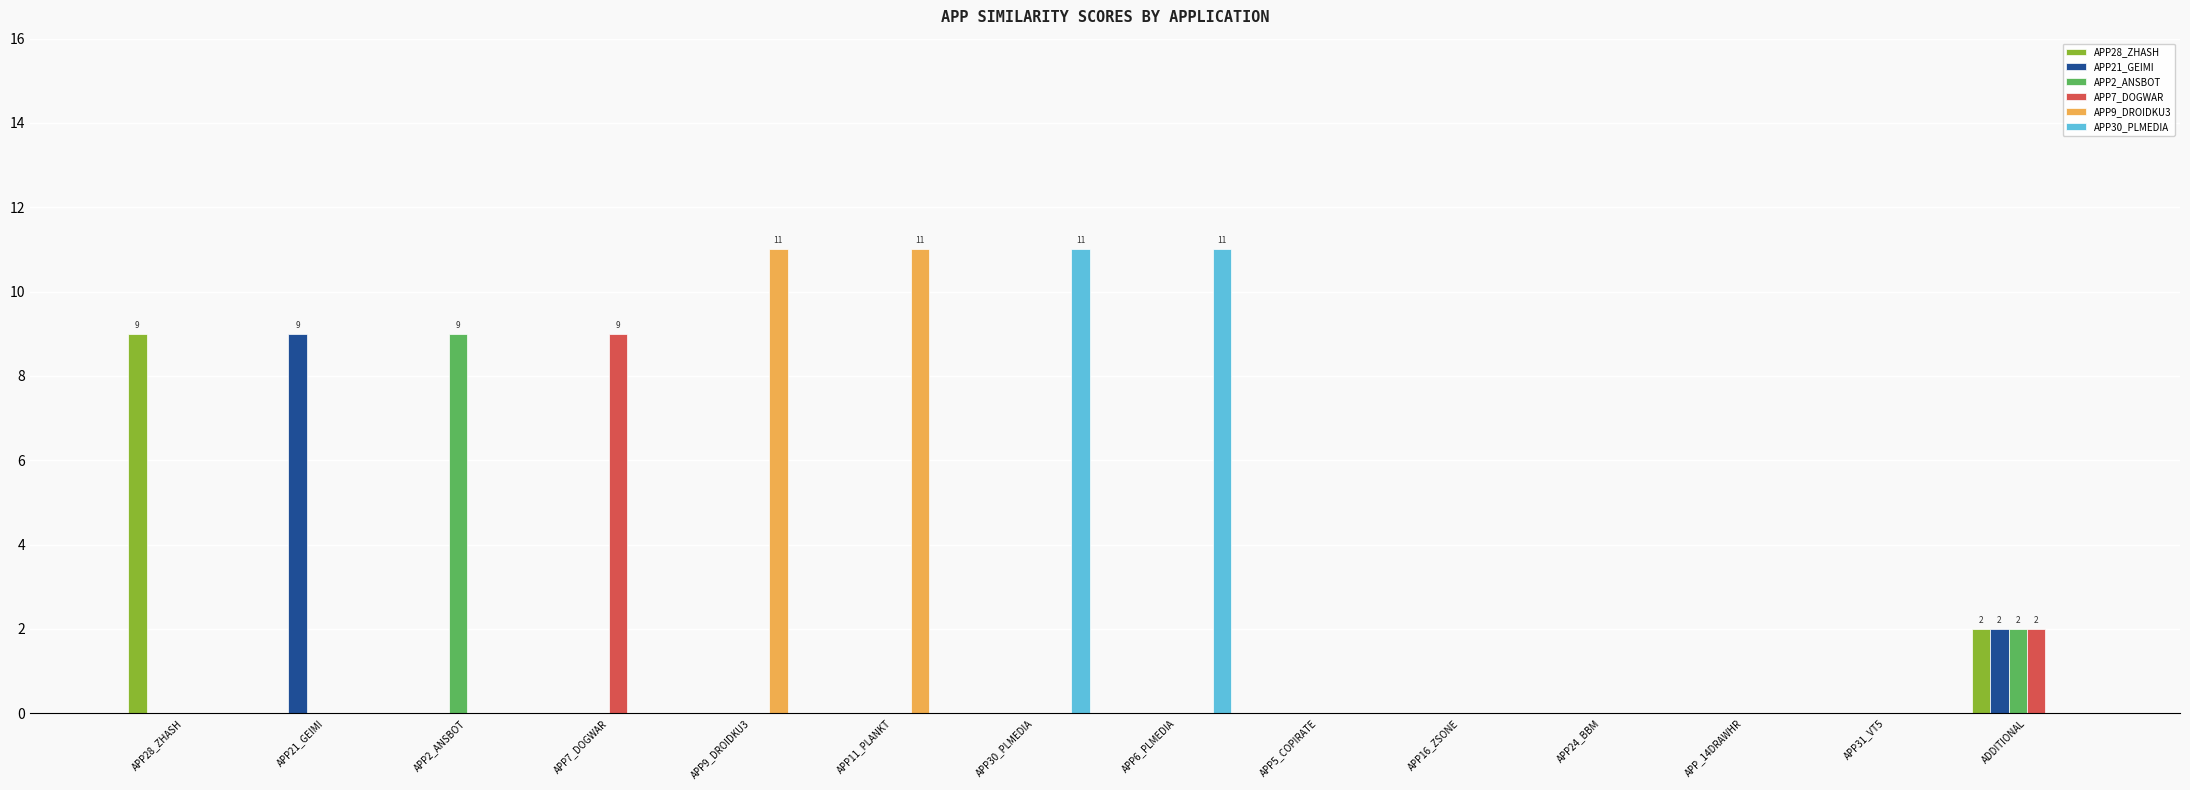

True or false: APP2_ANSBOT has a value of 9 at APP2_ANSBOT.

True